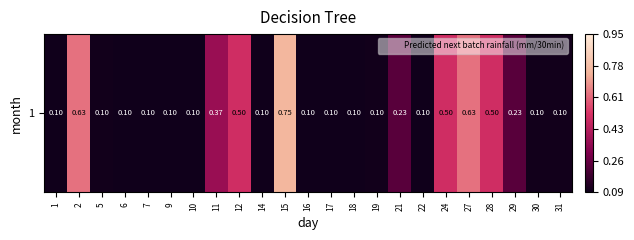

What is the sum of all values?

5.7